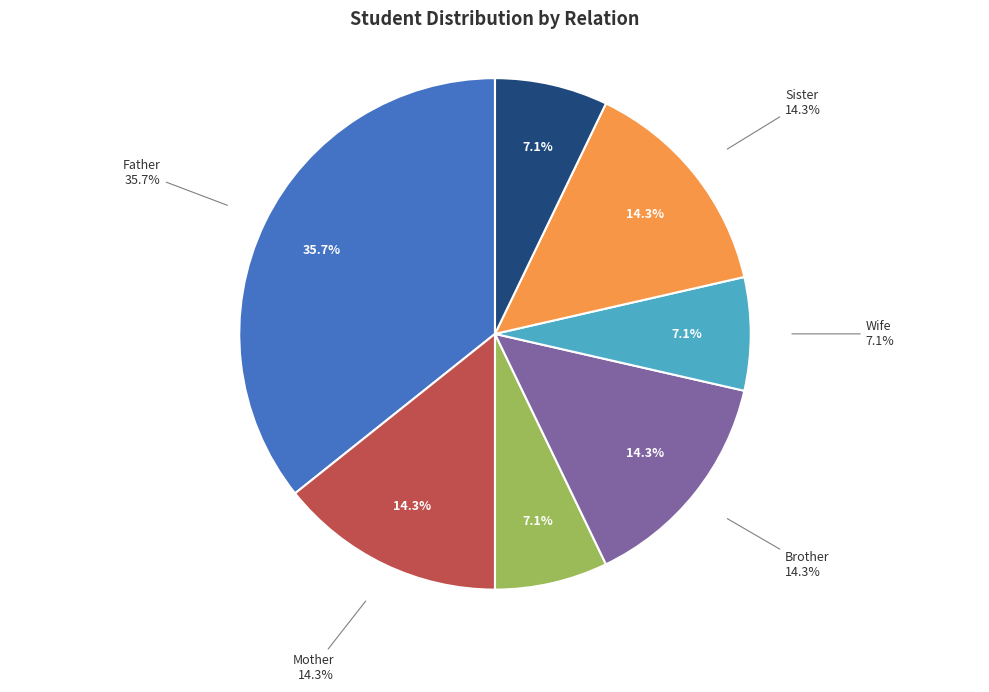

How much of the chart is everything except Other?

92.9%